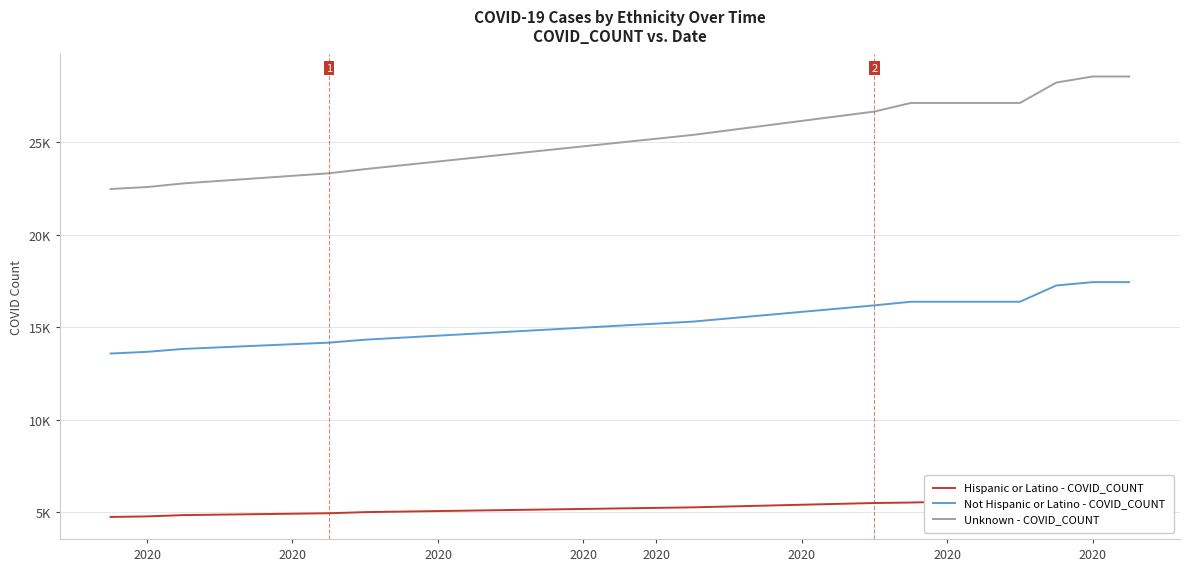

At how many categories does at least one series exceed 17190?

15